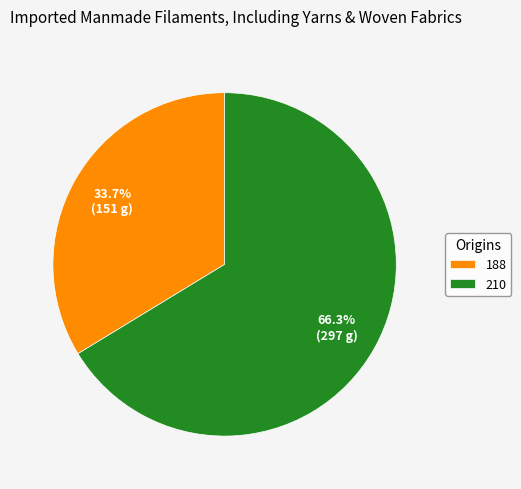

Which slice represents more than half of the pie?

210